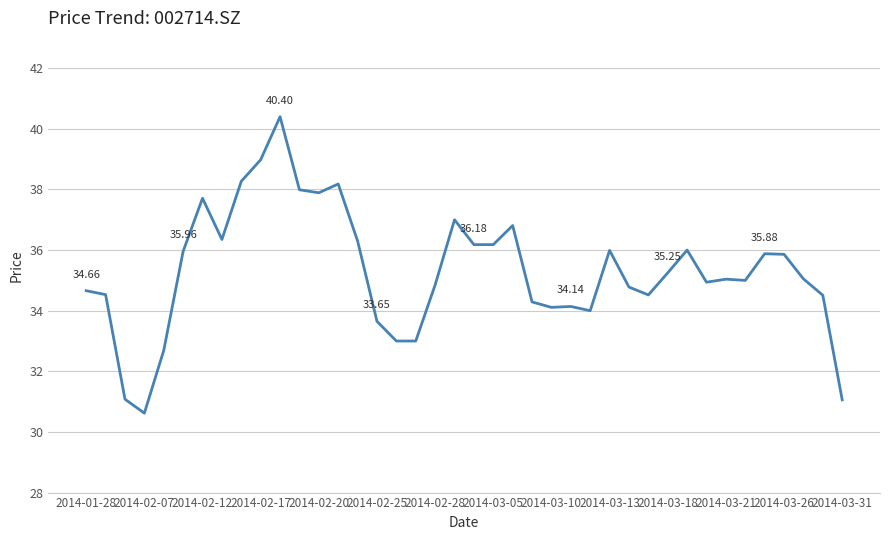

What is the difference between the maximum and minimum values?

9.8